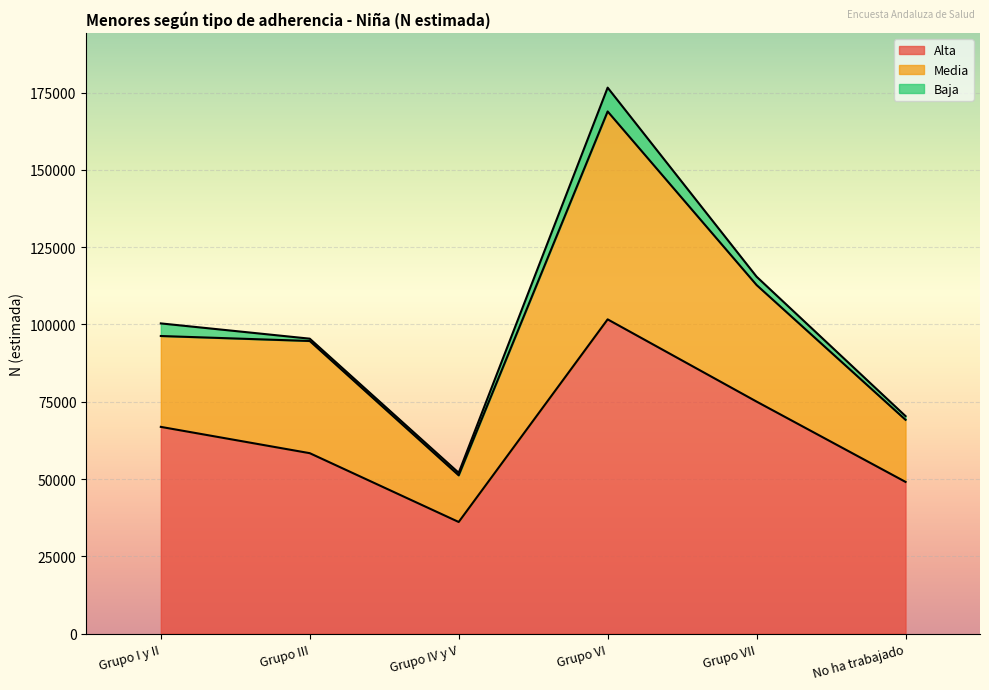

Which category has the lowest value in the Alta series?

Grupo IV y V